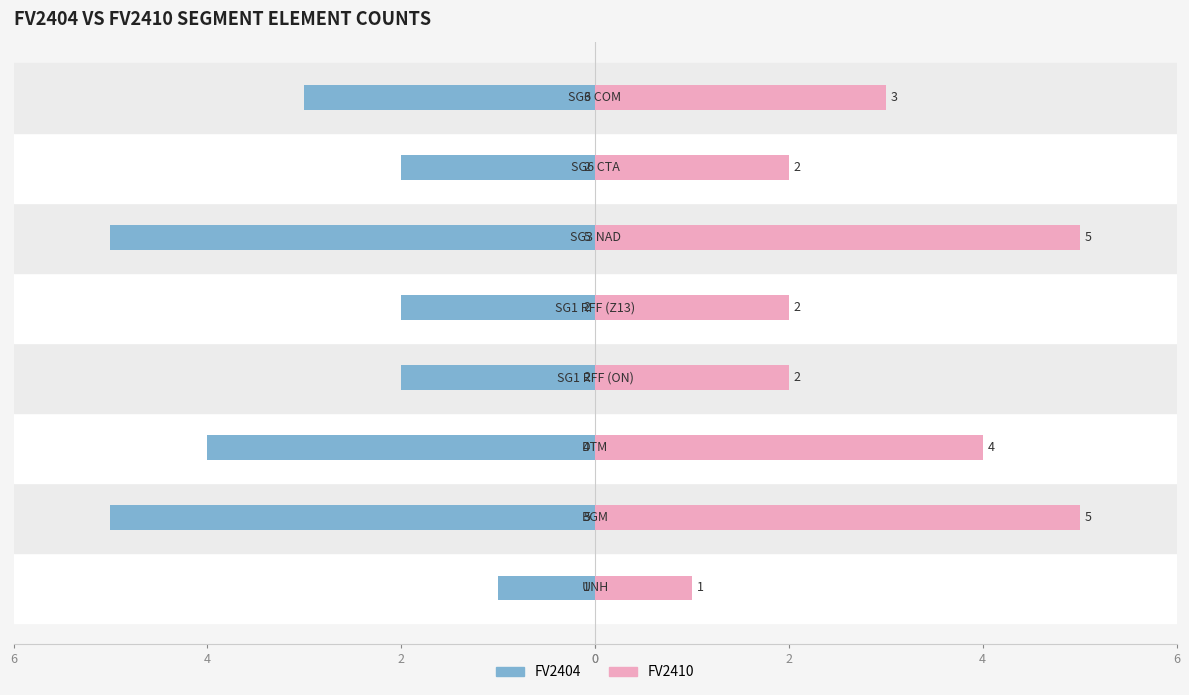

The value of FV2404 at 6 is -5. True or false?

False